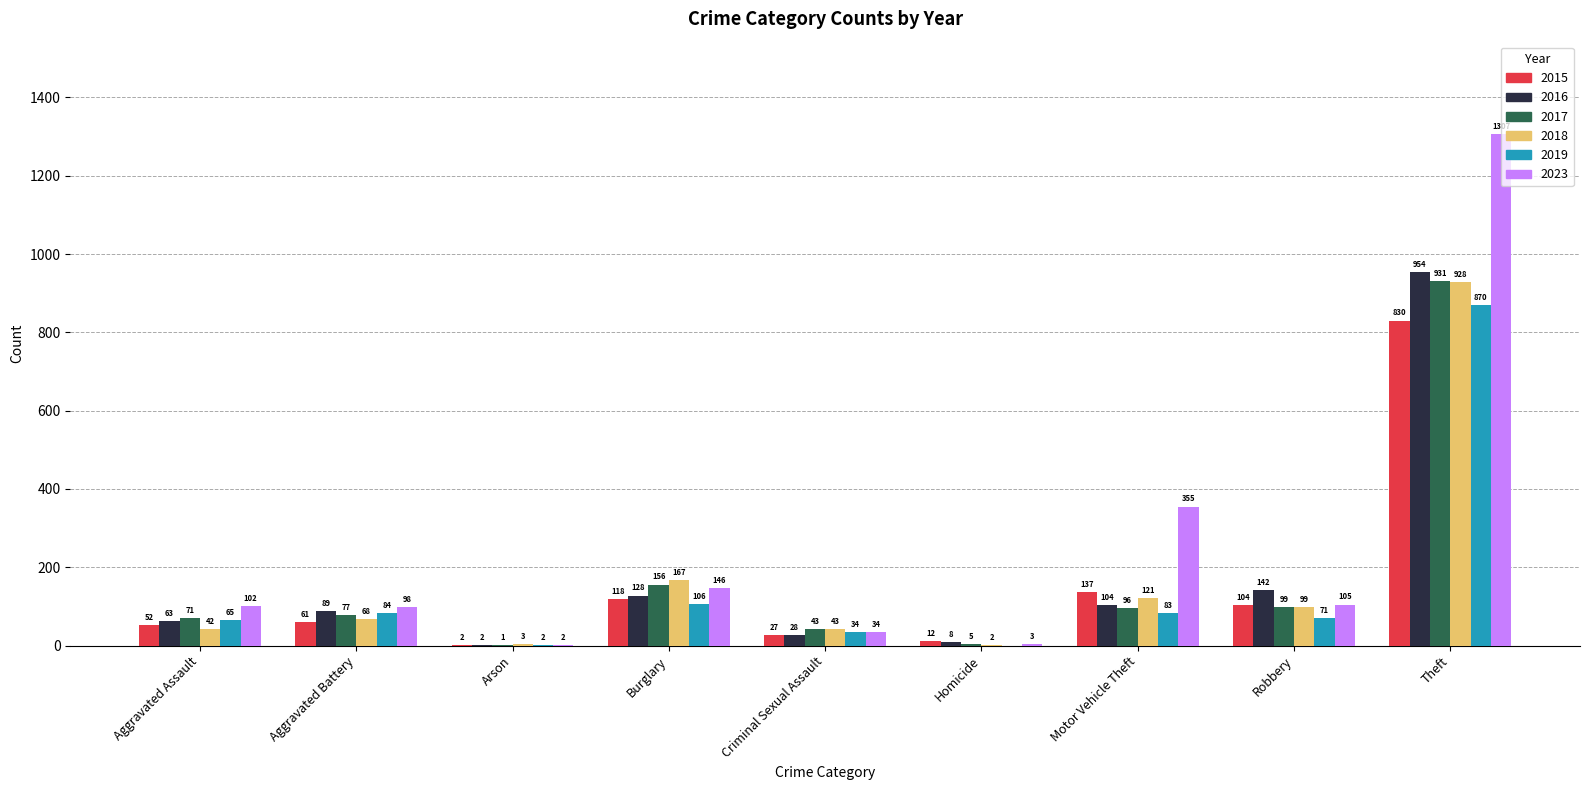

At which category does the chart reach its peak across all series?

Theft